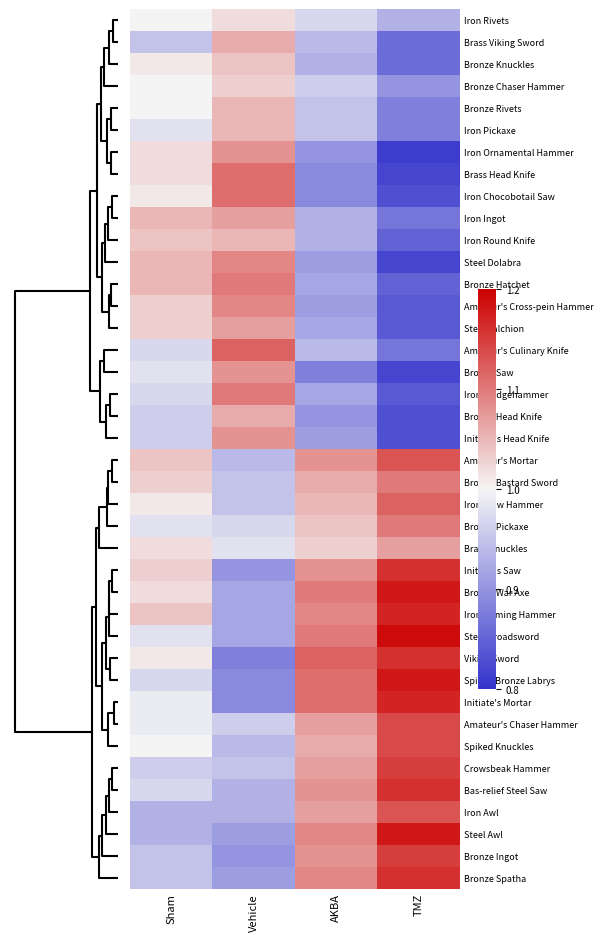

Which label corresponds to the smallest value in the chart?

TMZ